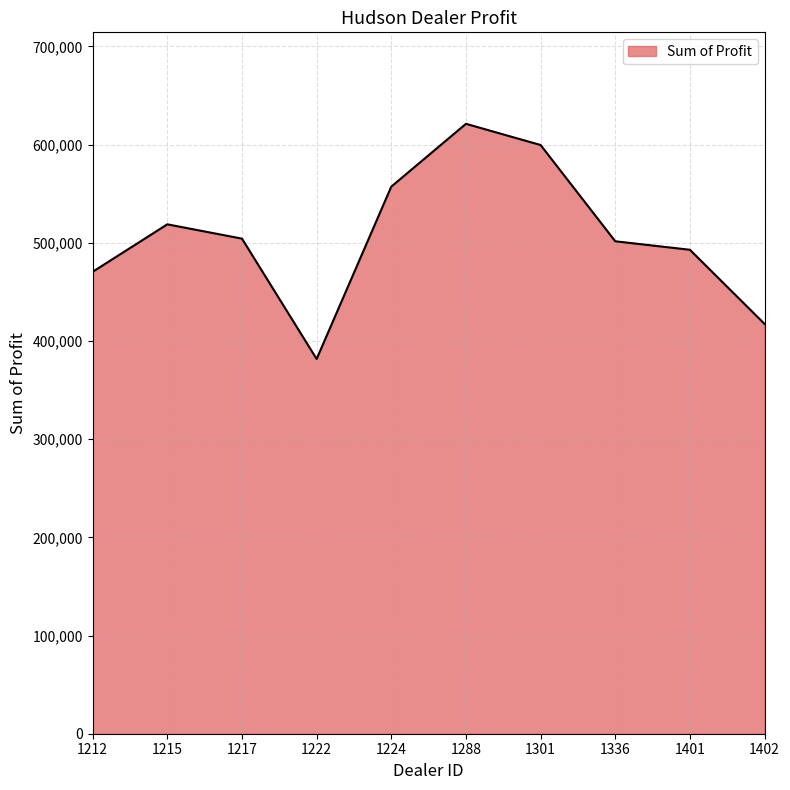

What is the difference between the values at 1401 and 1336?

8644.0